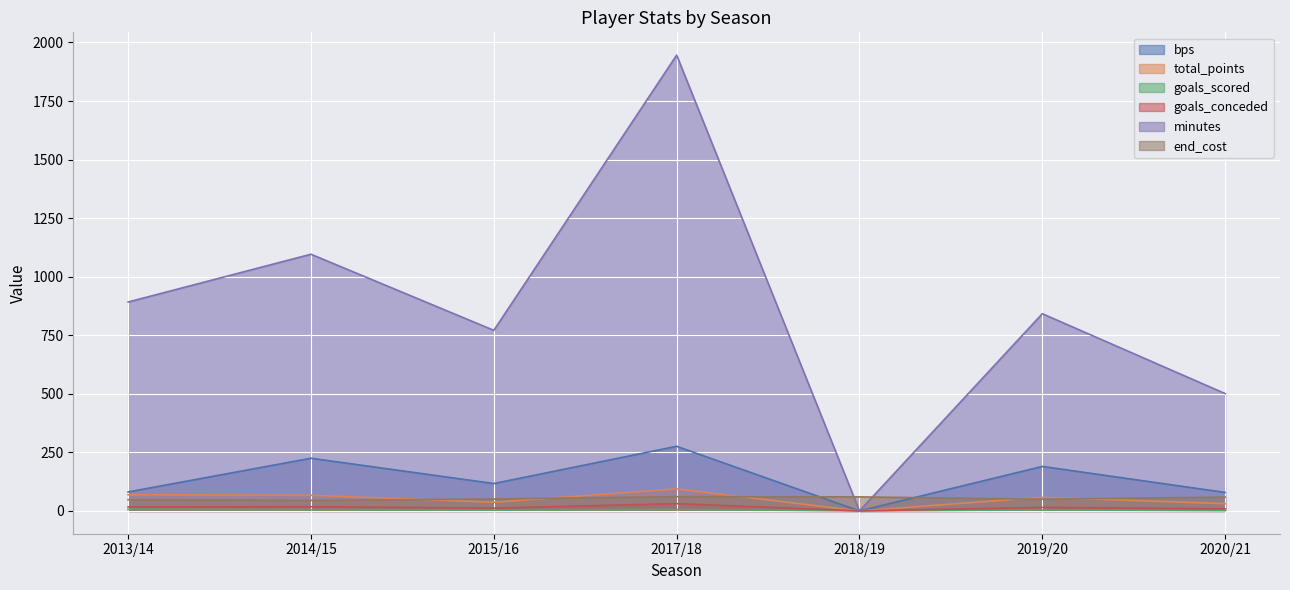

How many values in the total_points series are below 58?

3